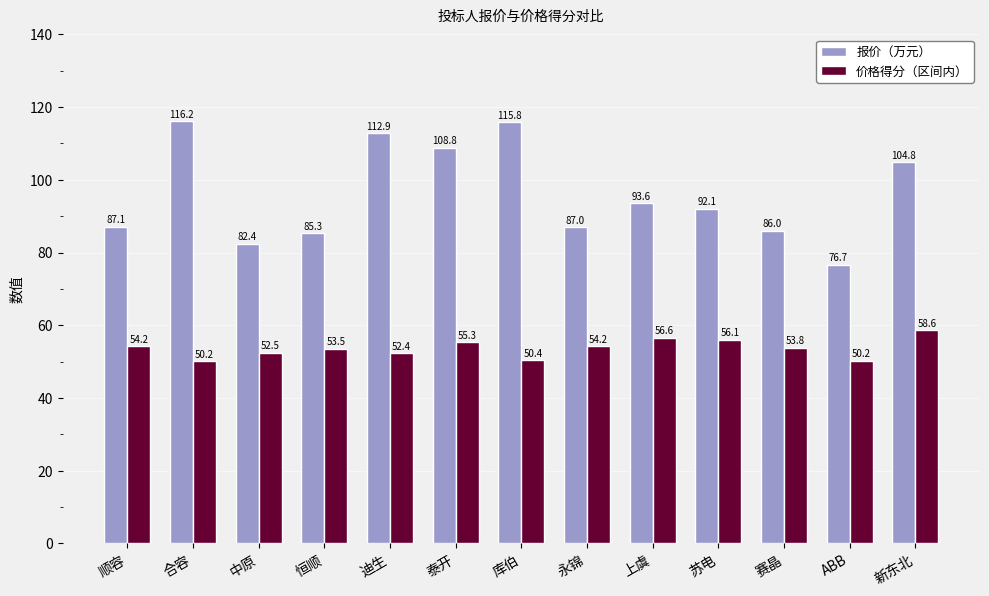

Rank the categories by 报价（万元） value from highest to lowest.

合容, 库伯, 迪生, 泰开, 新东北, 上虞, 苏电, 顺容, 永锦, 赛晶, 恒顺, 中原, ABB